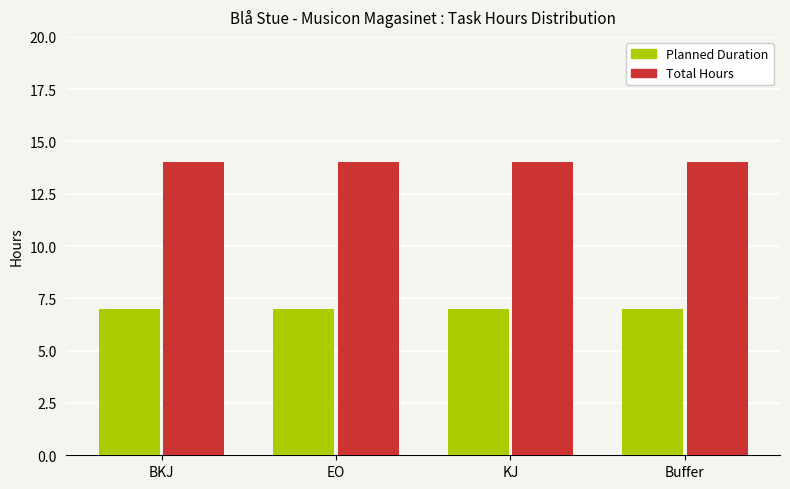

Reading left to right, what are all the values shown in this chart?

Planned Duration: BKJ=7	EO=7	KJ=7	Buffer=7
Total Hours: BKJ=14	EO=14	KJ=14	Buffer=14